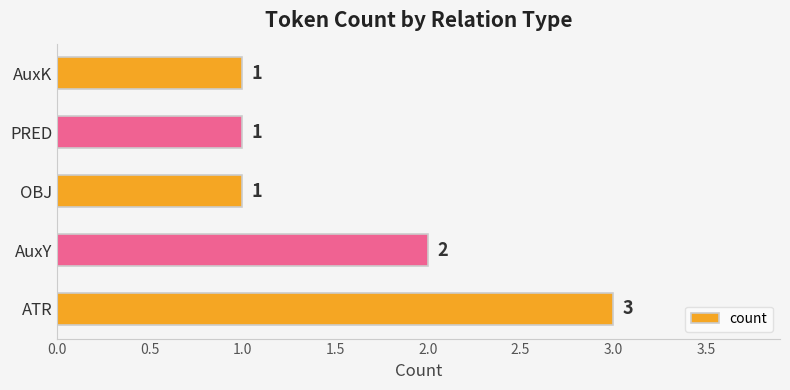

Is it true that the value at OBJ is 1?

True